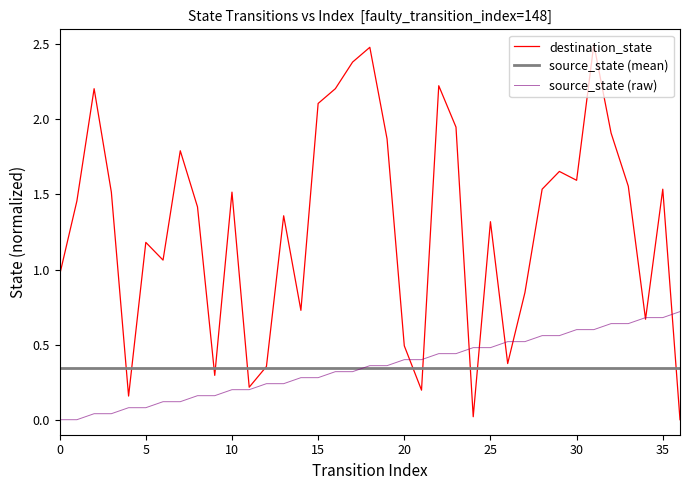

What is the greatest value displayed?

2.5